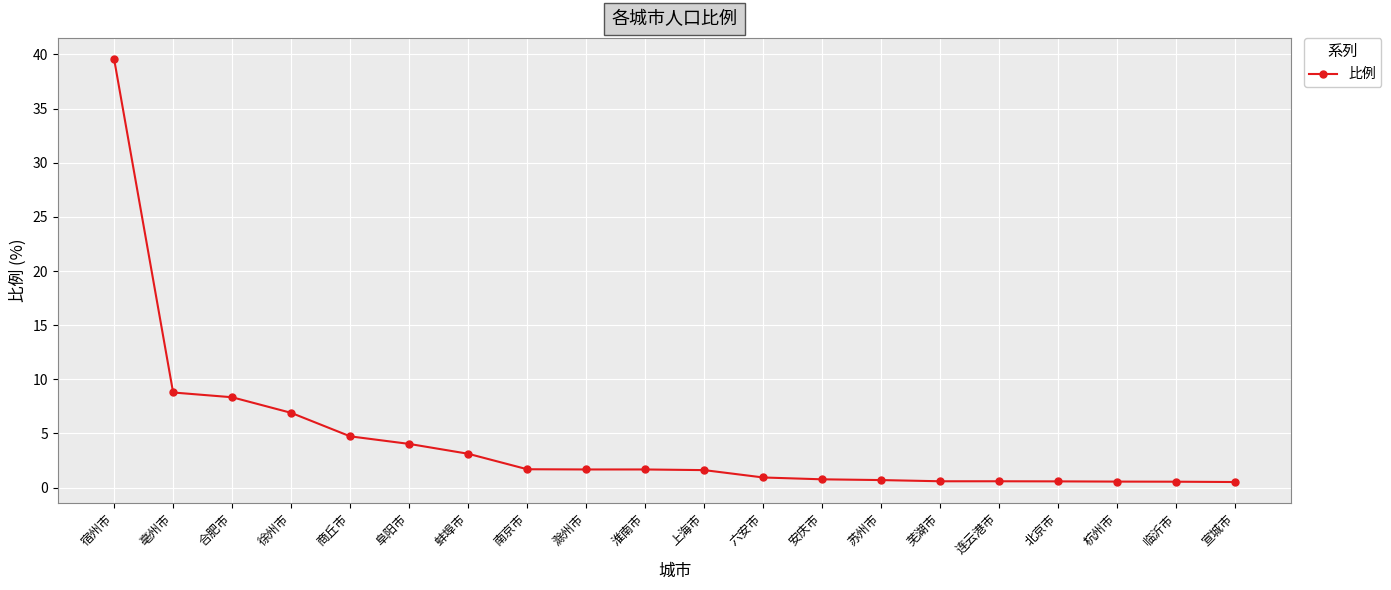

Does the chart have visible grid lines?

Yes